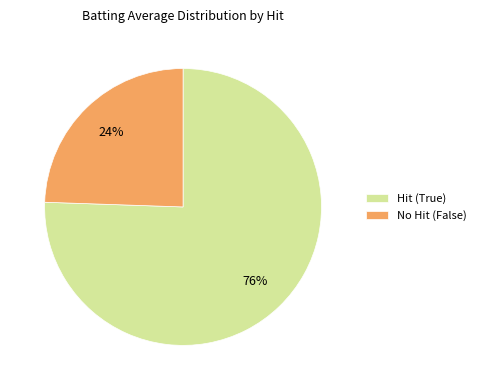

Which slice is the smallest?

No Hit (False)